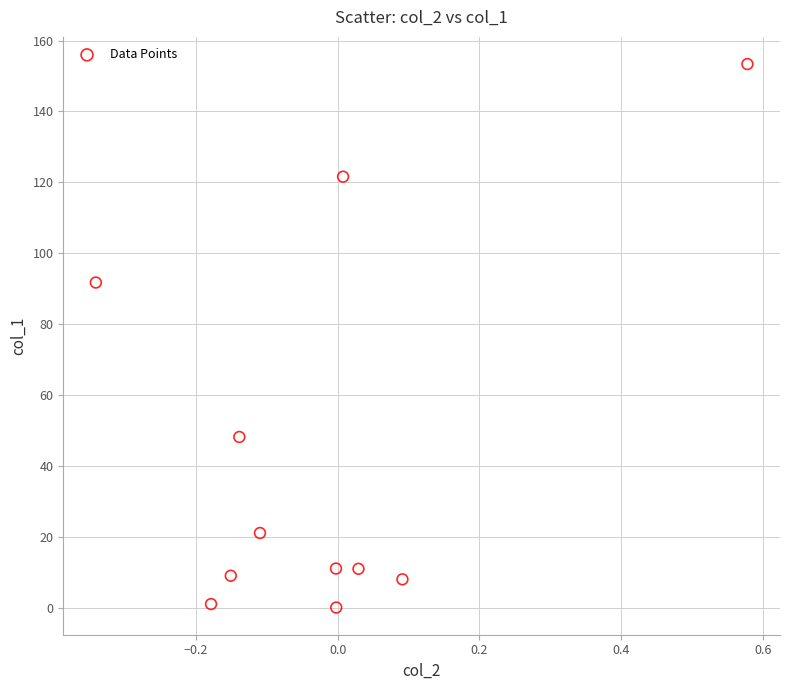

What is the average Y value?

43.2